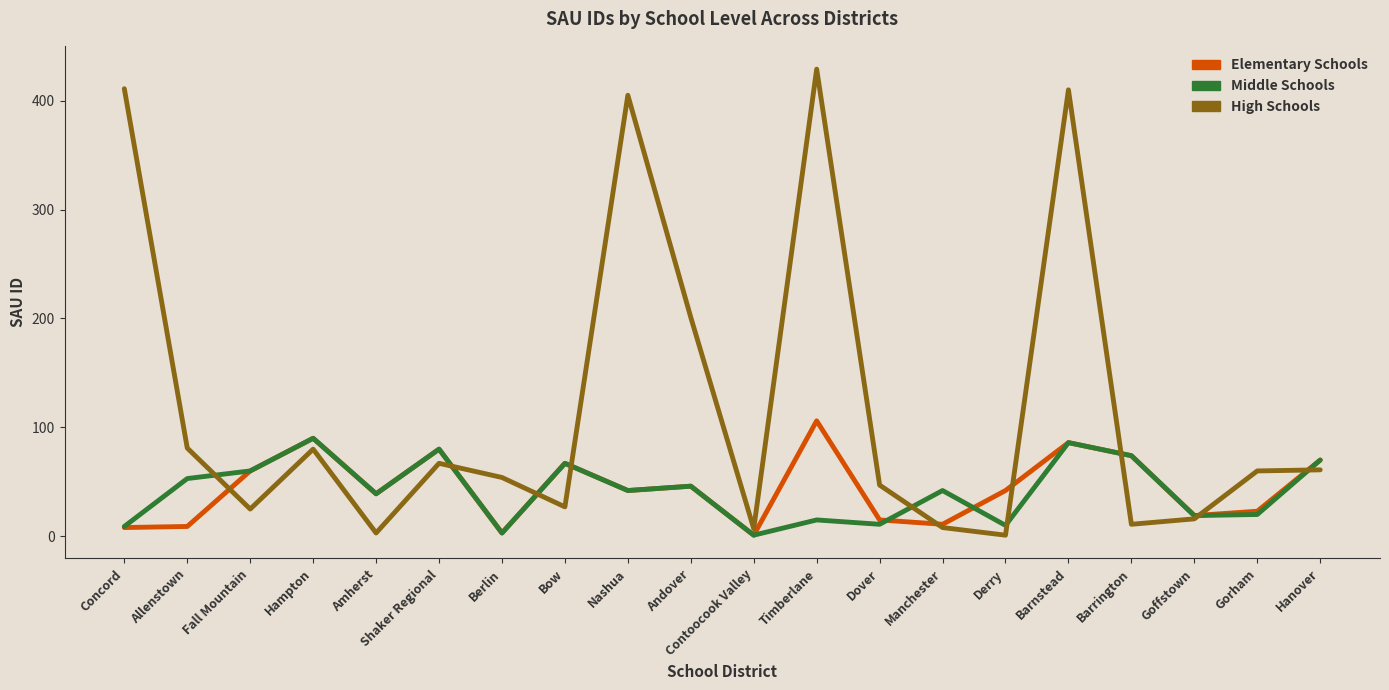

Which series has the widest spread of values?

High Schools